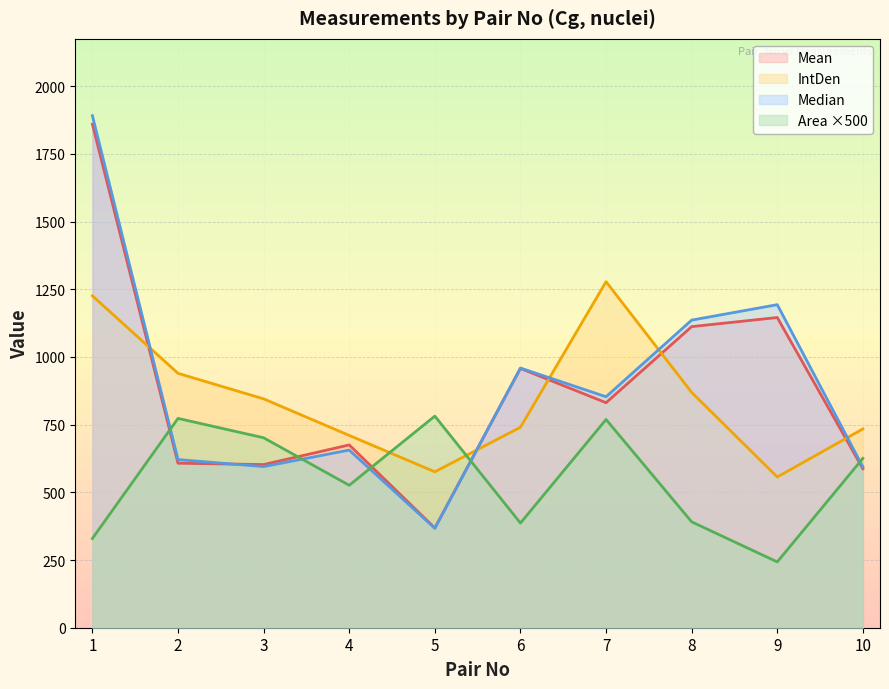

How many values in the IntDen series exceed 845?

5